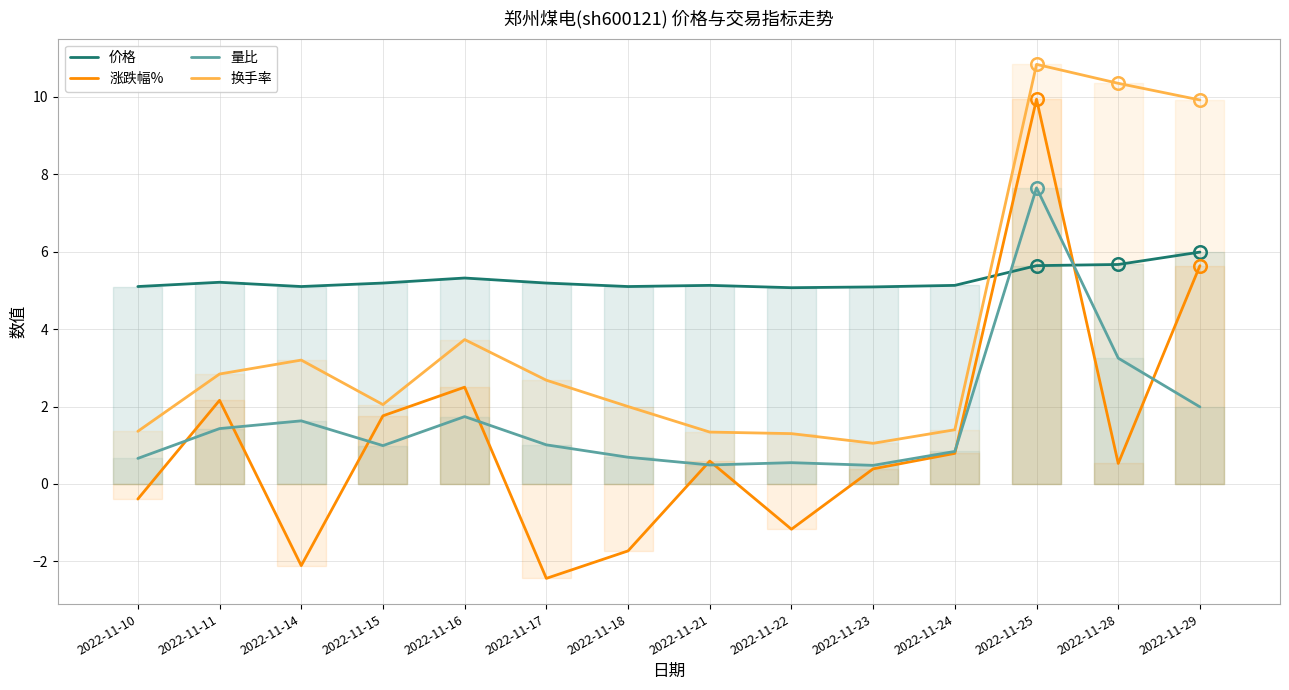

Which label corresponds to the largest value in the chart?

2022-11-25